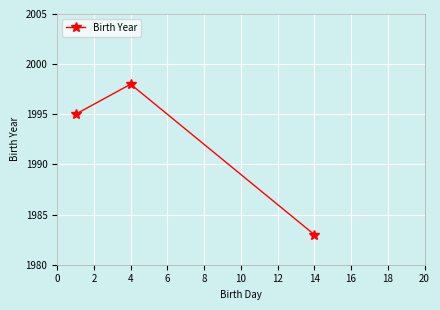

What is the difference between the maximum and minimum values?

15